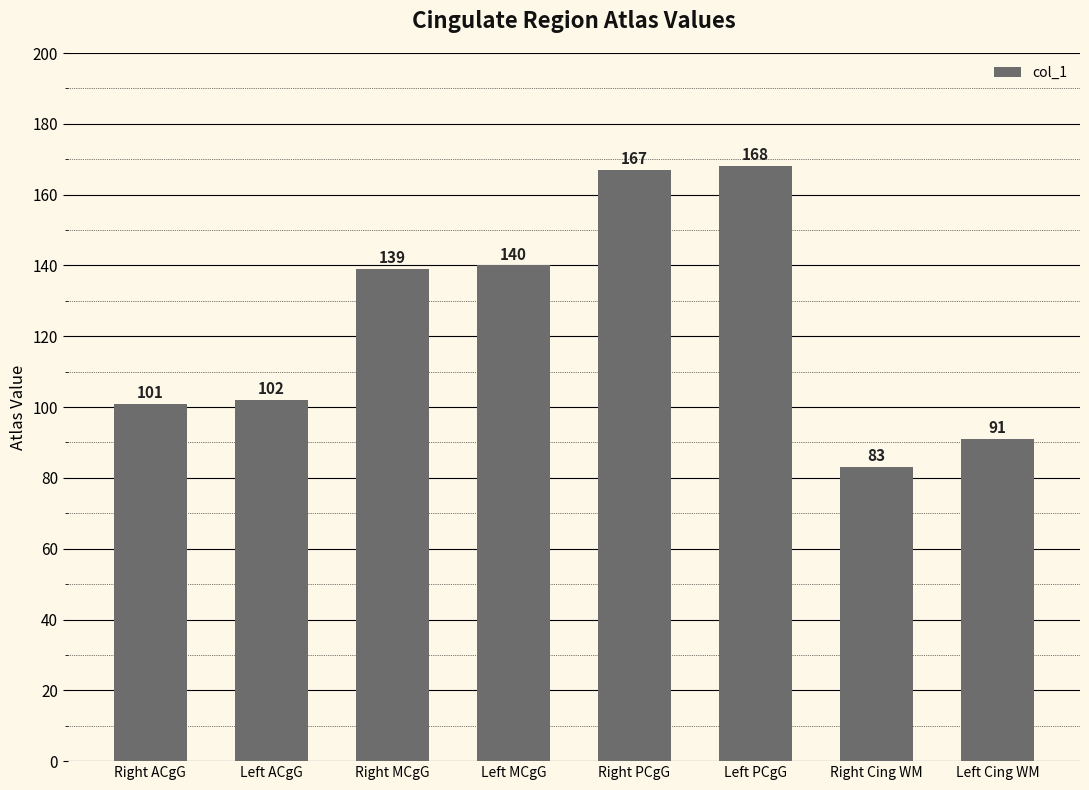

Reading right to left, extract all data points from this chart.

91	83	168	167	140	139	102	101